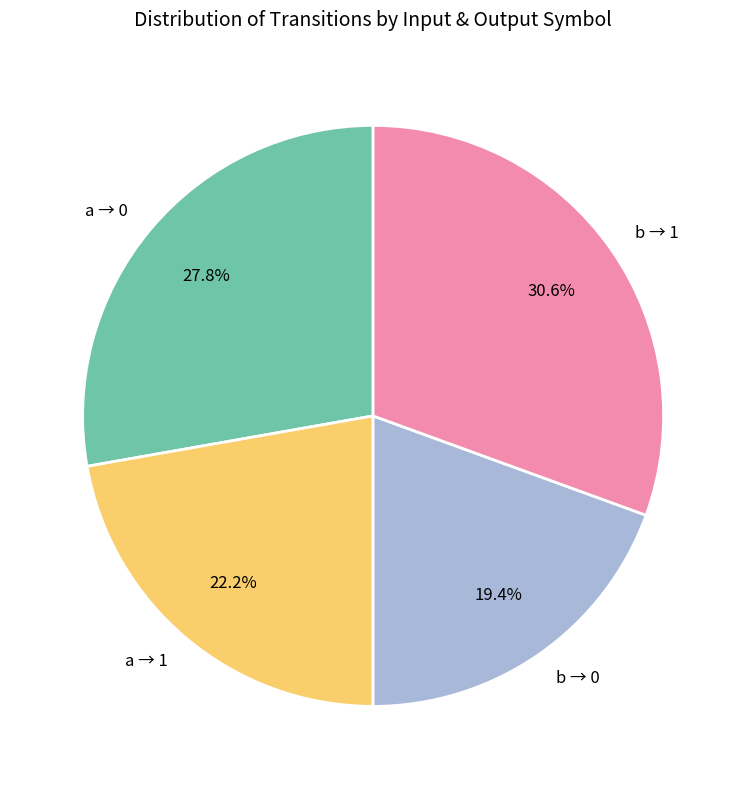

Between b → 1 and a → 0, which is larger?

b → 1